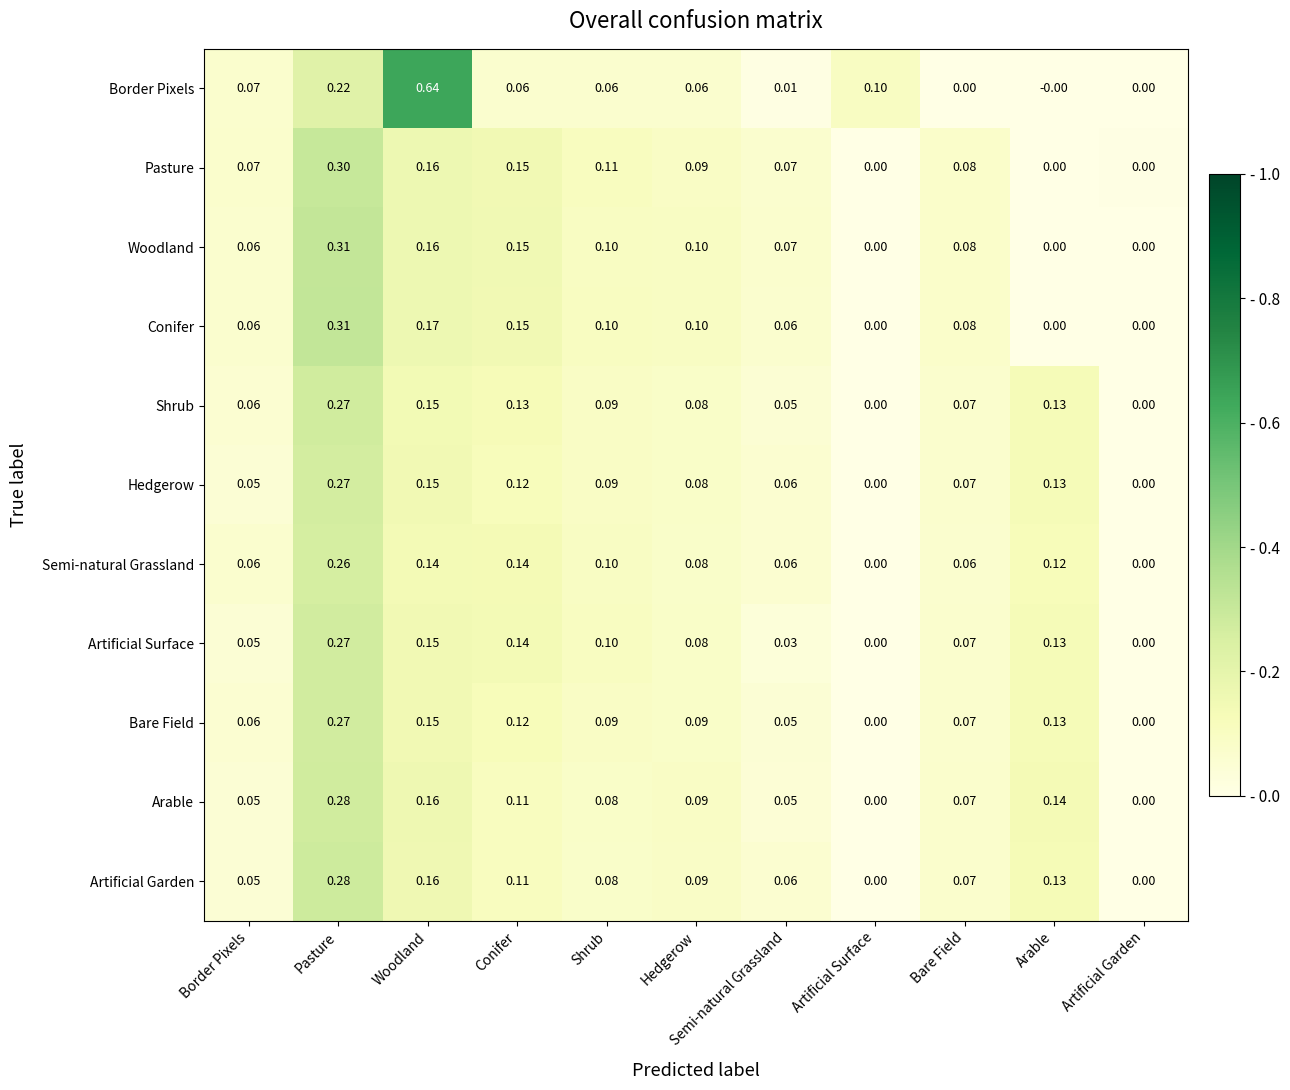

How many series are shown in this chart?

11